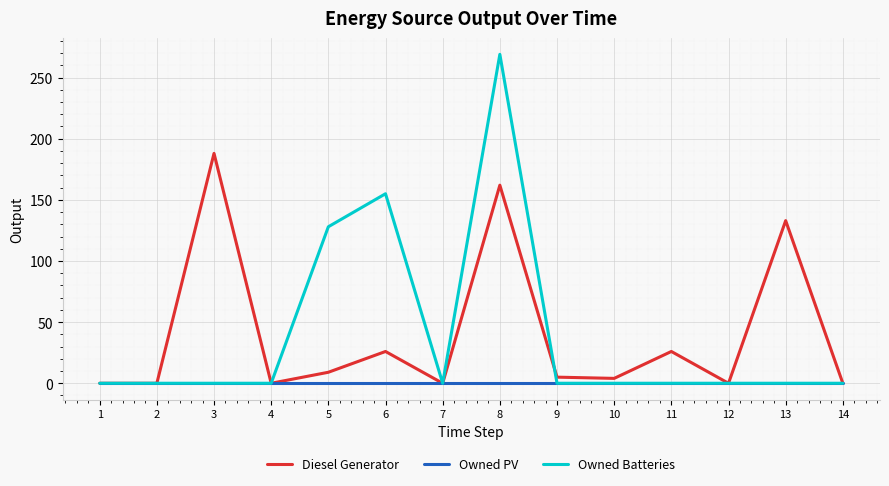

Which series changed the most between 12 and 13?

Diesel Generator